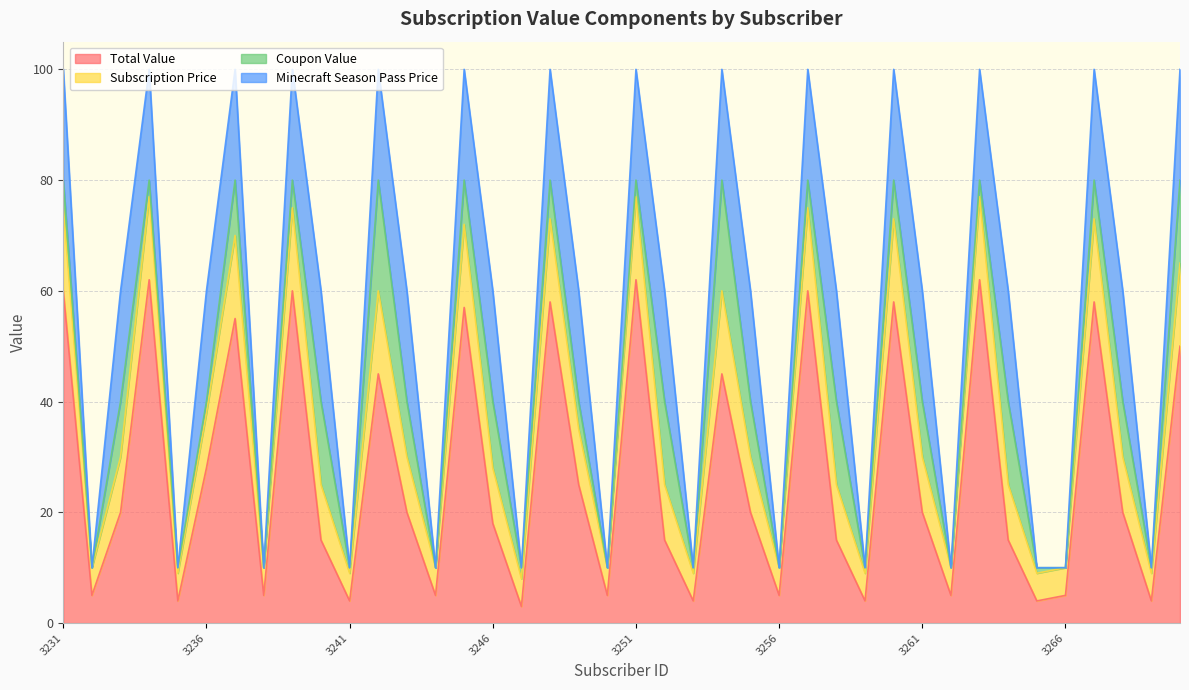

What are all the series names shown in the legend?

Total Value, Subscription Price, Coupon Value, Minecraft Season Pass Price